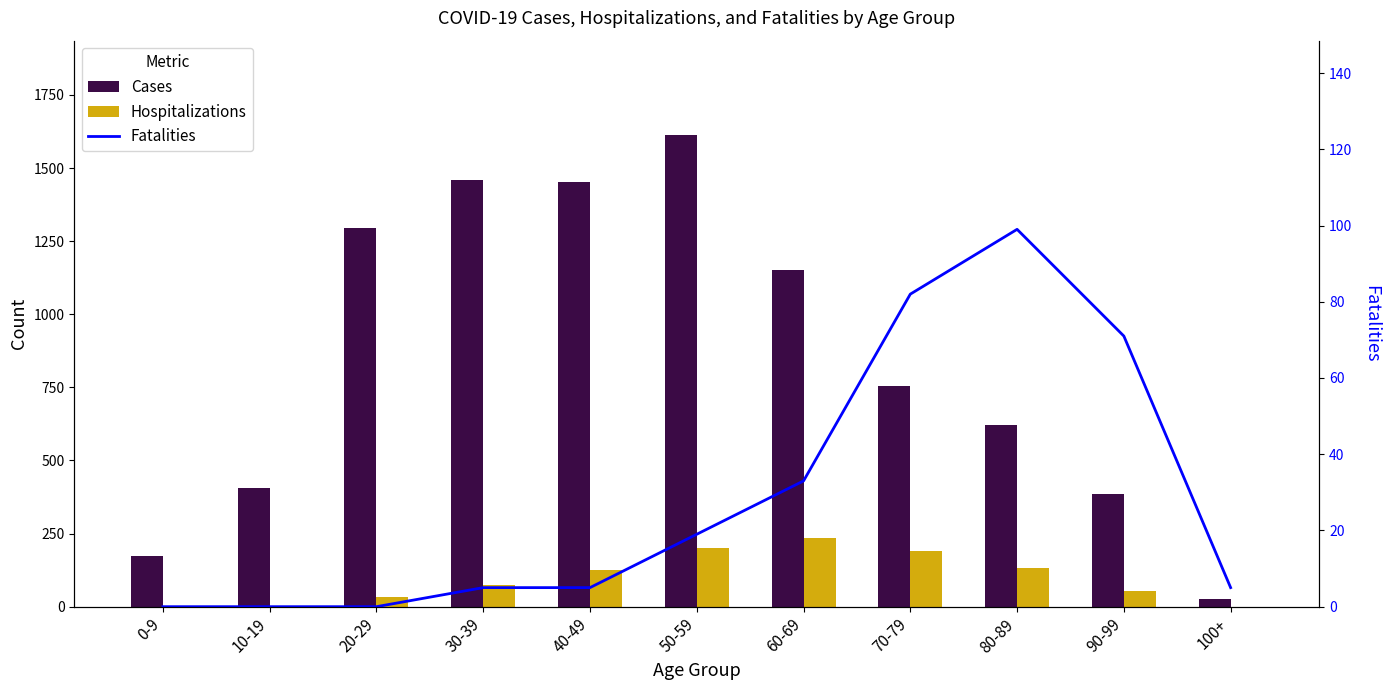

Between 60-69 and 40-49, which is larger?

40-49